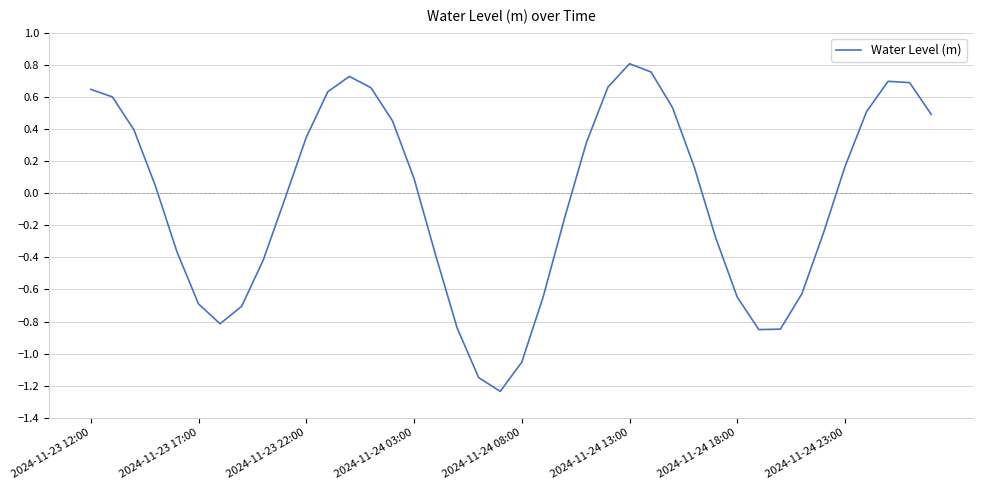

What is the difference between the maximum and minimum values?

2.0